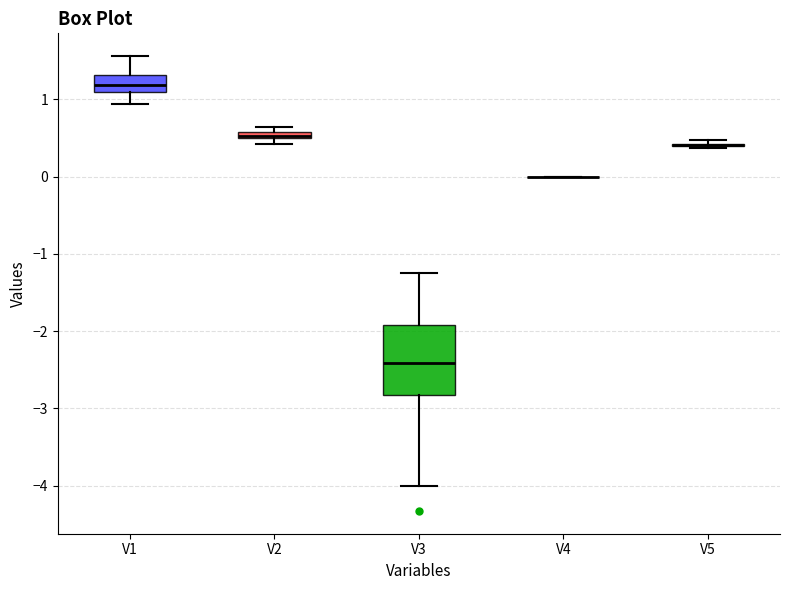

Comparing the boxes themselves (not the whiskers), which one is the tallest?

V3